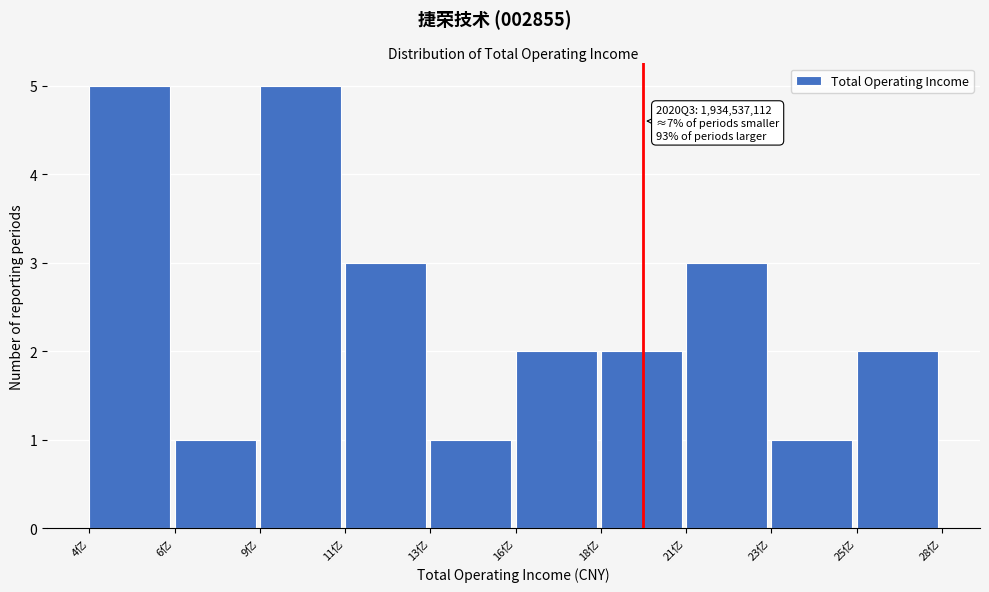

Reading left to right, what are all the values shown in this chart?

5	1	5	3	1	2	2	3	1	2